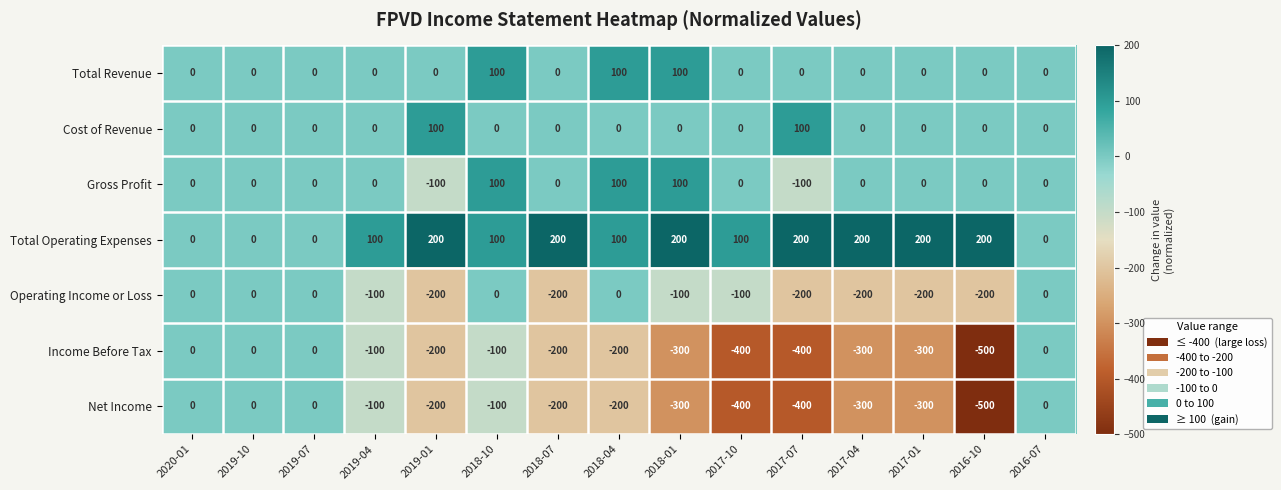

The Cost of Revenue series shows 41 at 2020-01. True or false?

False